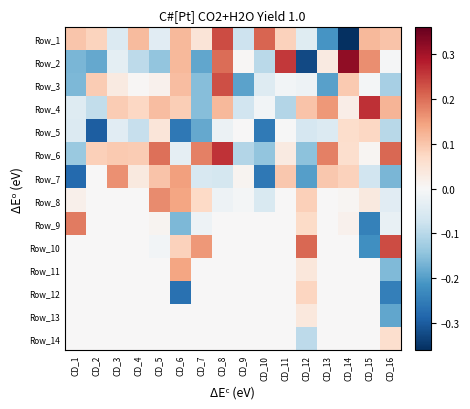

Which has a higher value, CD_10 or CD_8?

CD_8